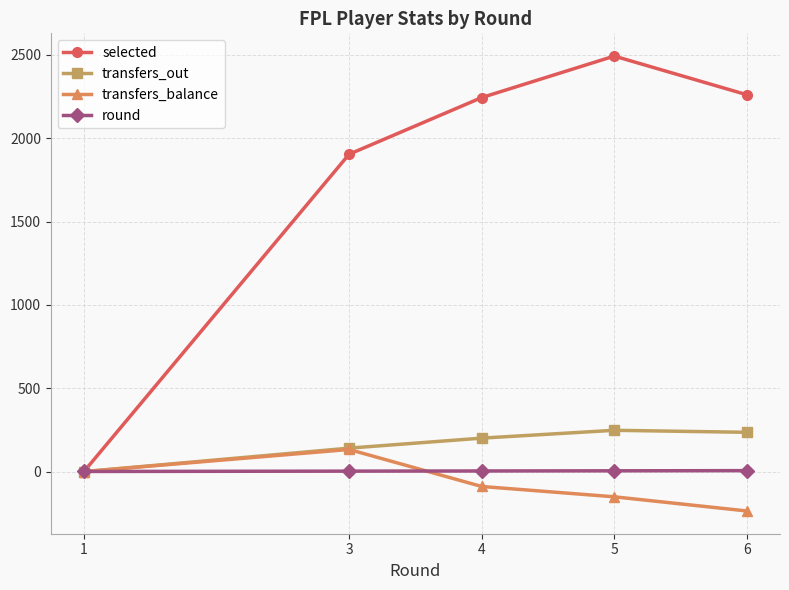

At 6, list the series in order from smallest to largest.

transfers_balance, round, transfers_out, selected